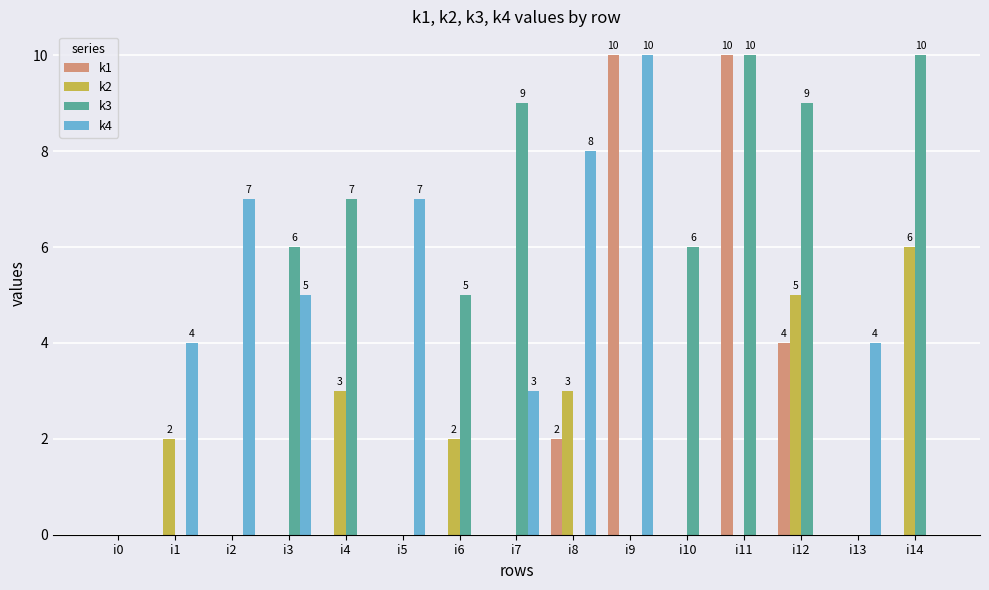

What is the greatest value displayed?

10